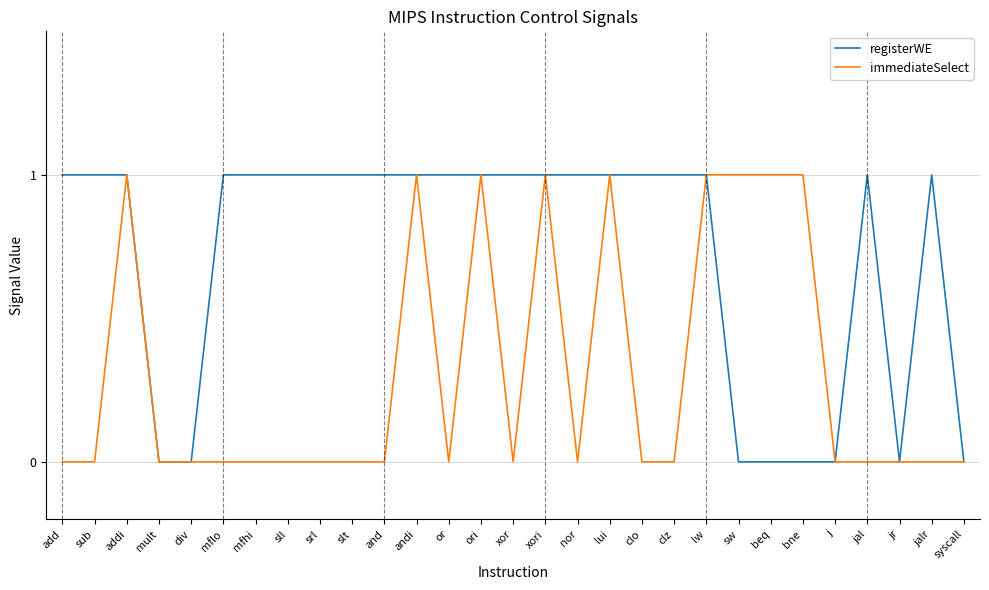

Which series has the largest total across all categories?

registerWE